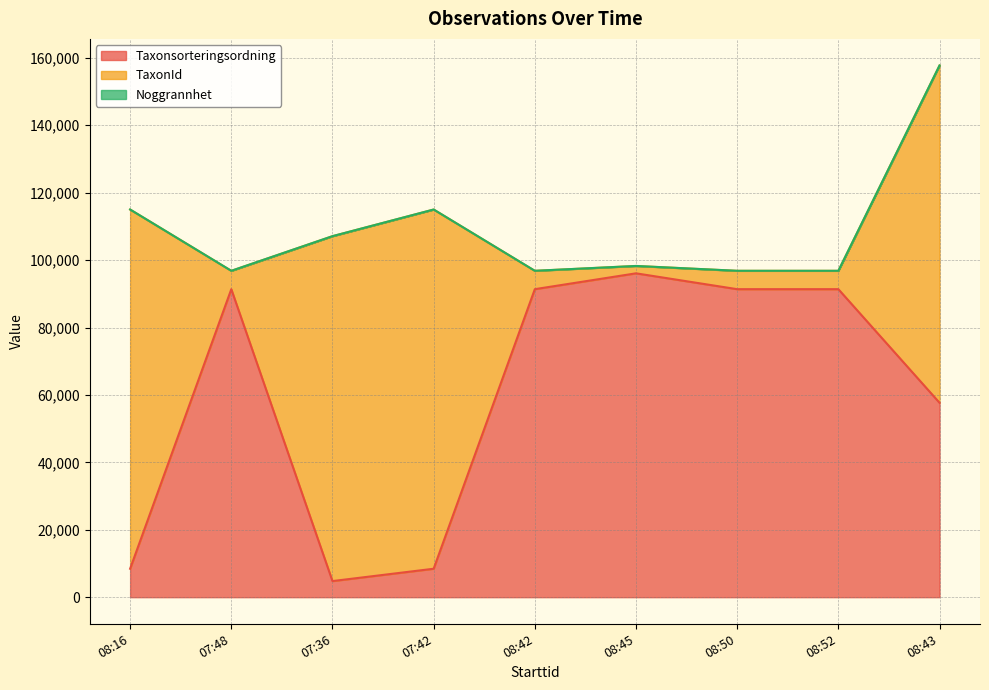

What is the difference between the highest and lowest values at 08:16?

106544